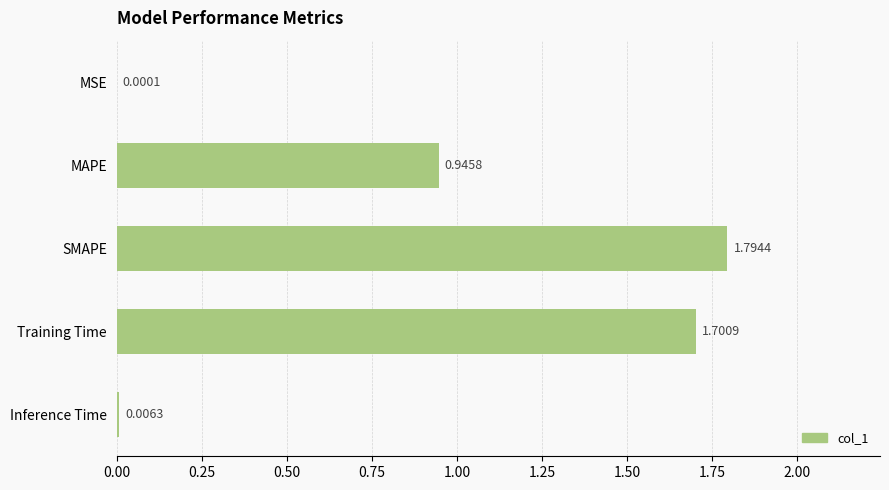

Between MAPE and SMAPE, which is larger?

SMAPE